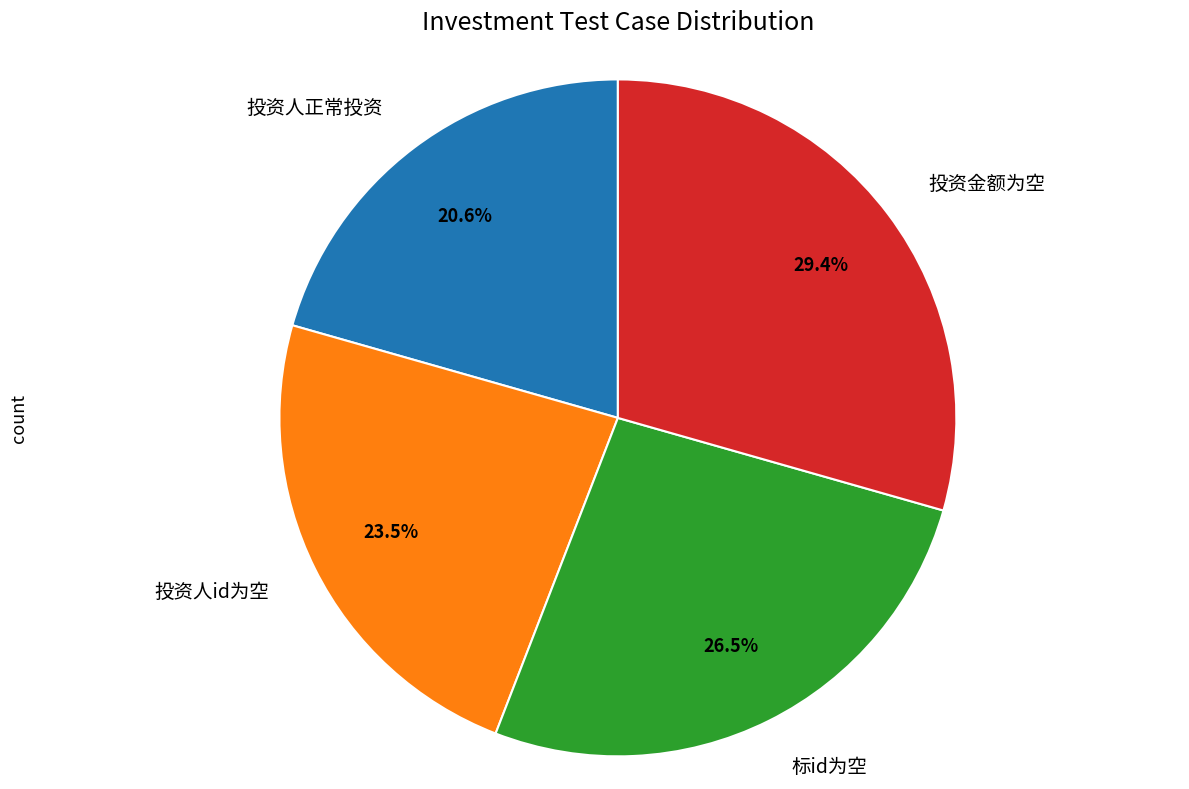

Does any single category account for the majority?

No